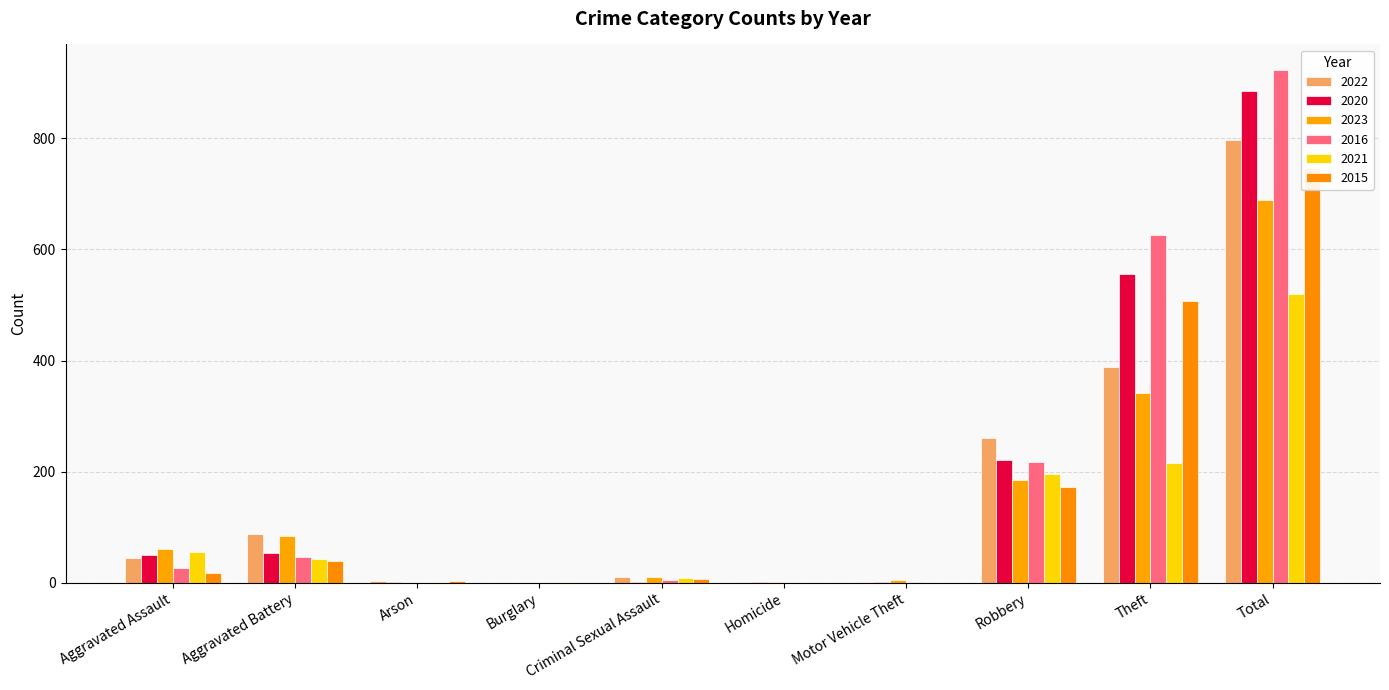

Reading right to left, extract all data points from this chart.

2022: Total=798	Theft=388	Robbery=261	Motor Vehicle Theft=2	Homicide=1	Criminal Sexual Assault=11	Burglary=0	Arson=3	Aggravated Battery=88	Aggravated Assault=44
2020: Total=885	Theft=555	Robbery=221	Motor Vehicle Theft=1	Homicide=2	Criminal Sexual Assault=1	Burglary=0	Arson=1	Aggravated Battery=54	Aggravated Assault=50
2023: Total=689	Theft=342	Robbery=185	Motor Vehicle Theft=5	Homicide=2	Criminal Sexual Assault=11	Burglary=0	Arson=0	Aggravated Battery=84	Aggravated Assault=60
2016: Total=923	Theft=626	Robbery=218	Motor Vehicle Theft=1	Homicide=0	Criminal Sexual Assault=5	Burglary=0	Arson=0	Aggravated Battery=46	Aggravated Assault=27
2021: Total=519	Theft=215	Robbery=196	Motor Vehicle Theft=0	Homicide=0	Criminal Sexual Assault=8	Burglary=1	Arson=1	Aggravated Battery=43	Aggravated Assault=55
2015: Total=746	Theft=507	Robbery=172	Motor Vehicle Theft=0	Homicide=0	Criminal Sexual Assault=7	Burglary=0	Arson=3	Aggravated Battery=39	Aggravated Assault=18